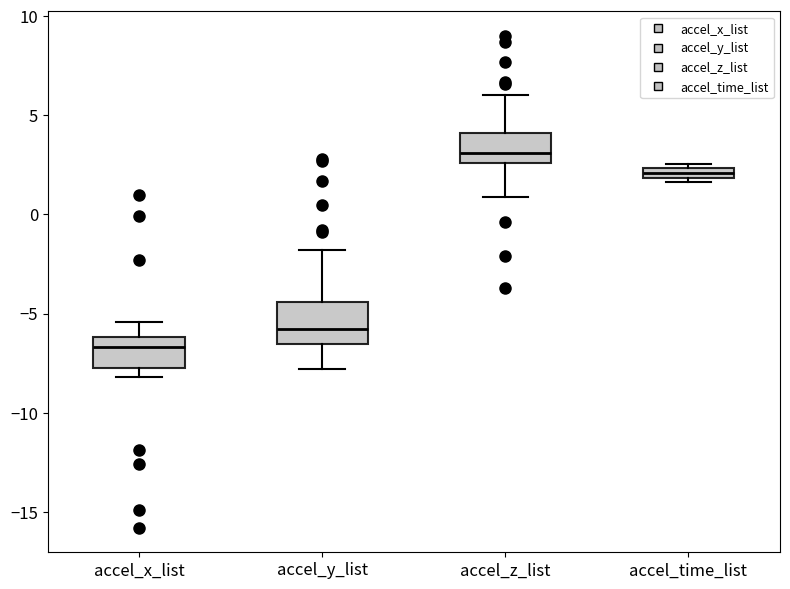

Which box has the lowest median line?

accel_x_list